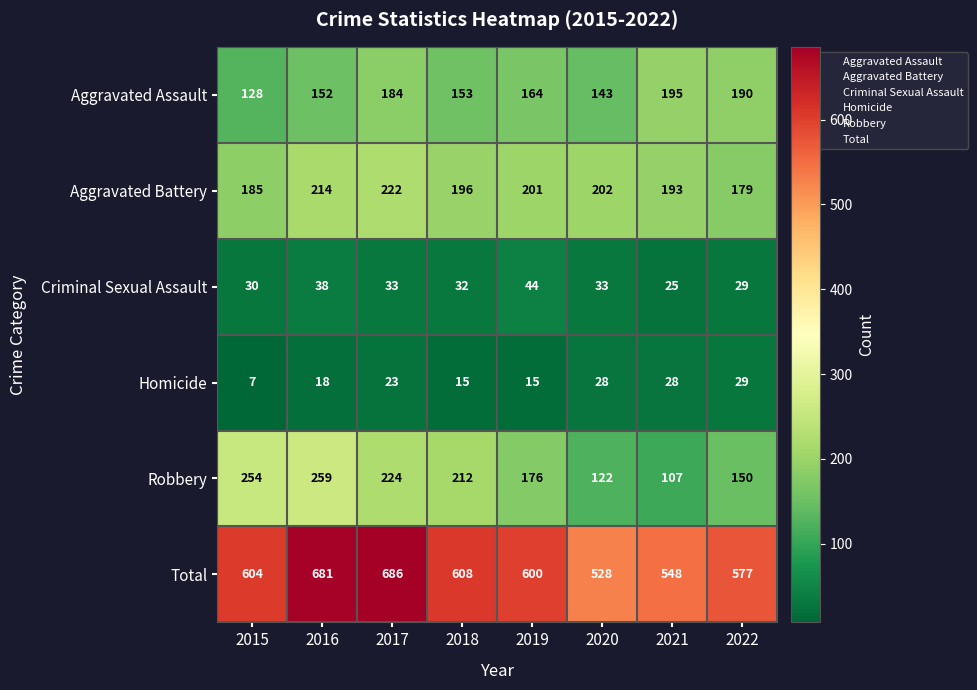

List the labels in order of Aggravated Battery value, largest first.

2017, 2016, 2020, 2019, 2018, 2021, 2015, 2022